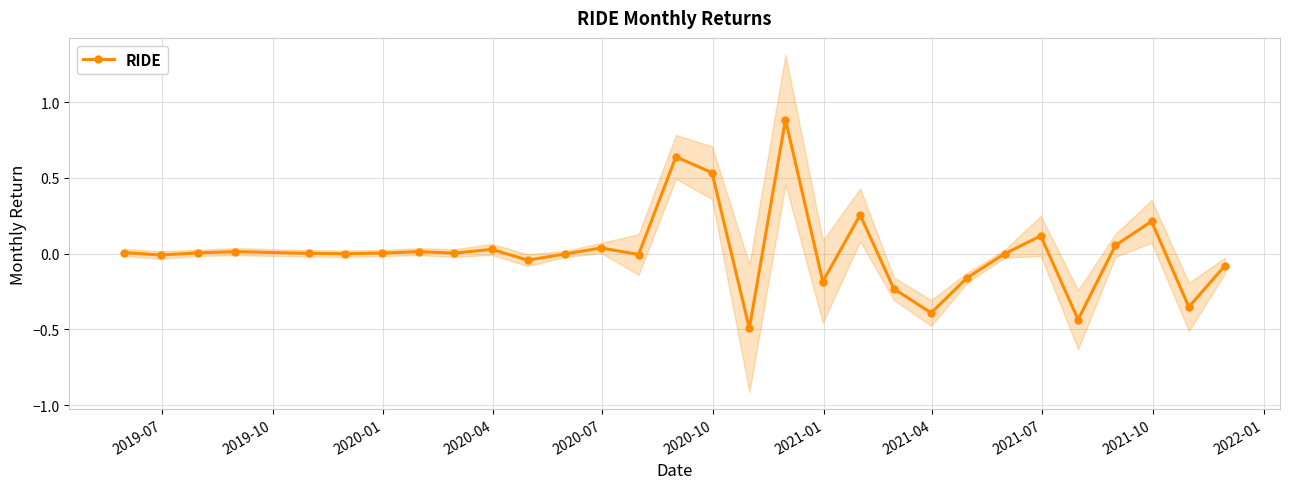

How many lines are shown in the chart?

1